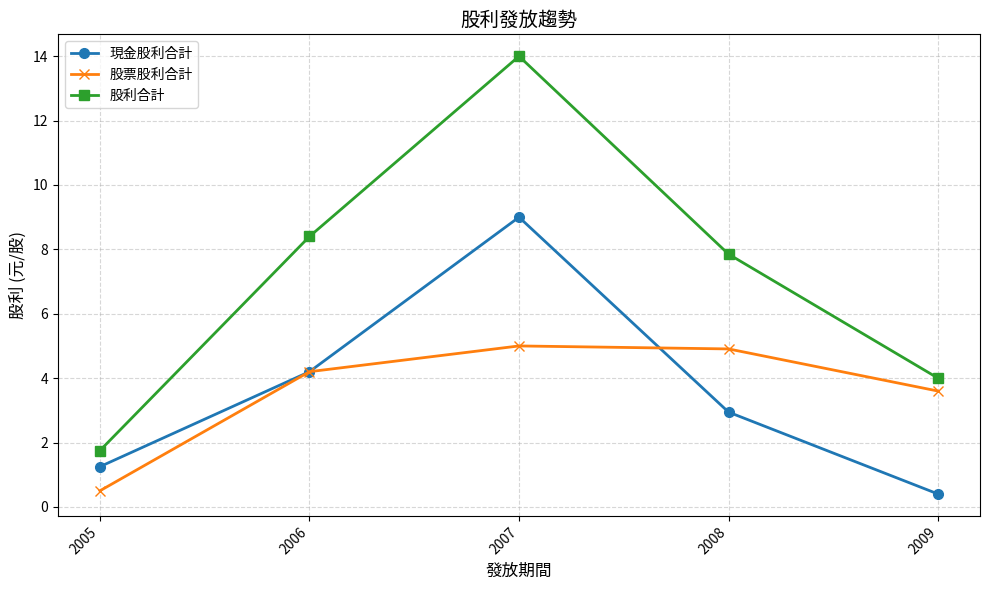

The 股票股利合計 series shows 0.5 at 2005. True or false?

True